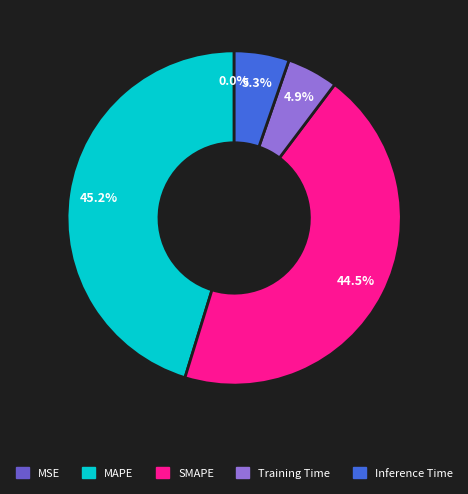

To the nearest percent, what percentage of the pie is Inference Time?

5%